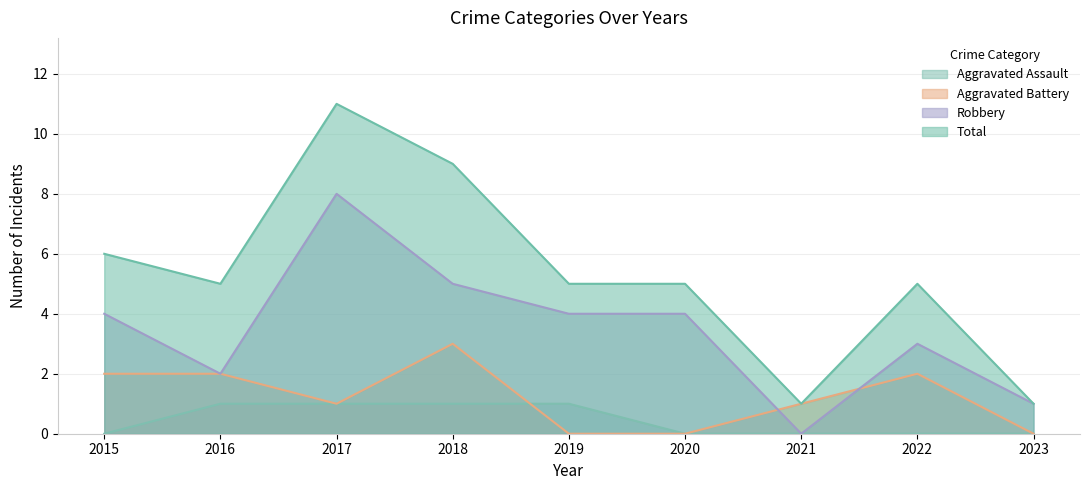

Is the value of Aggravated Battery at 2021 greater than the value of Total at 2022?

No